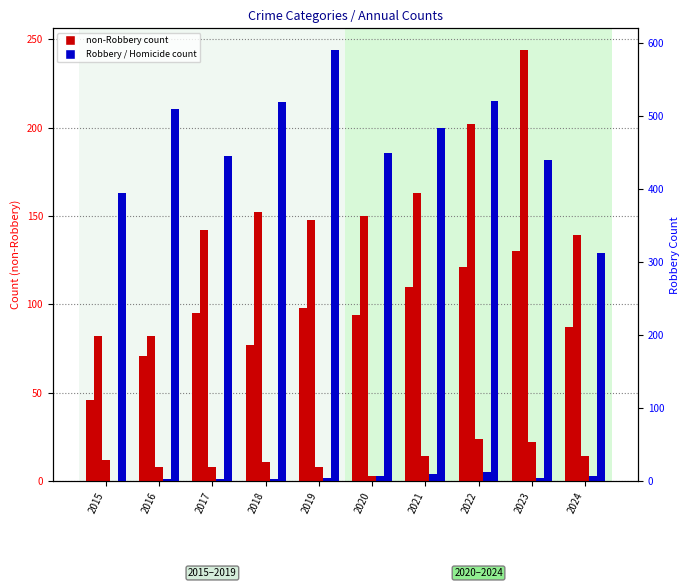

Are the bars grouped side by side (vs. stacked)?

Yes